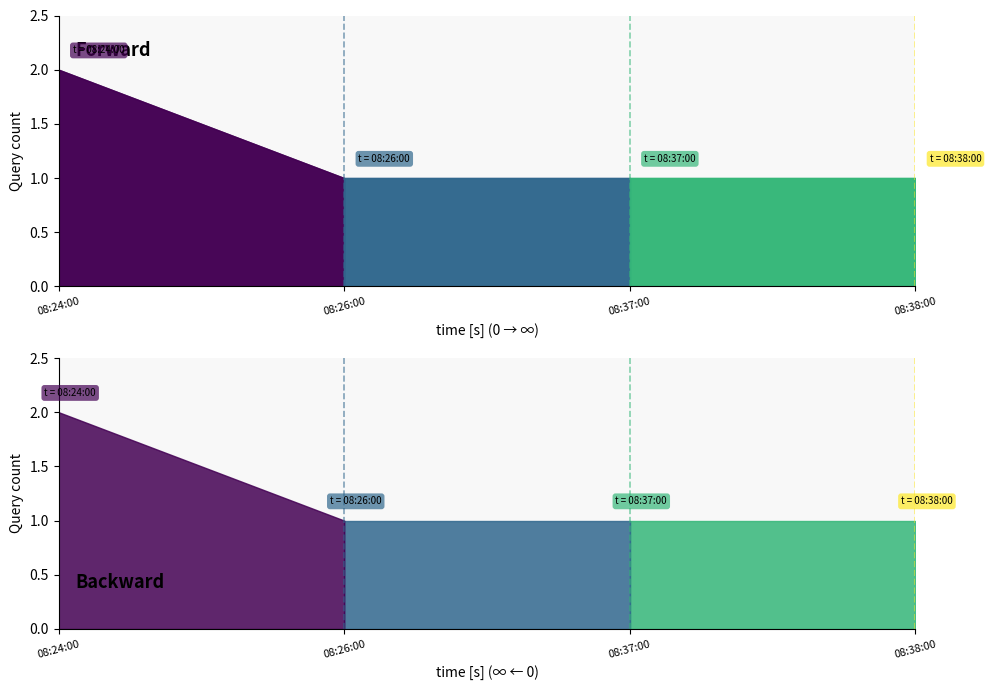

Does the chart have visible grid lines?

No